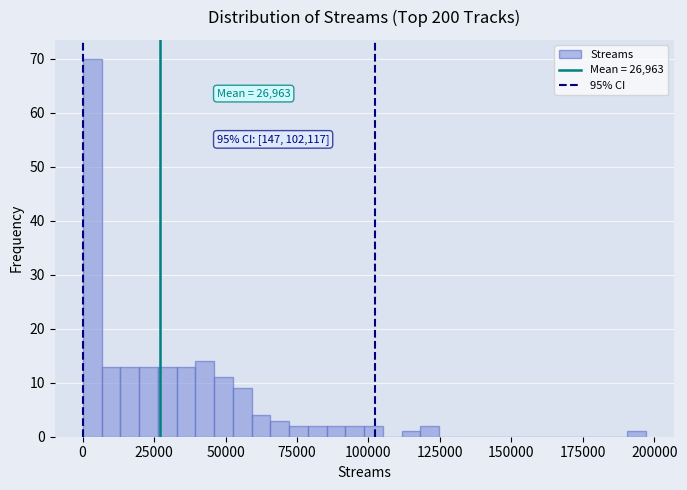

Read against the x-axis, roughly where is the centre of the tallest bar?

5000